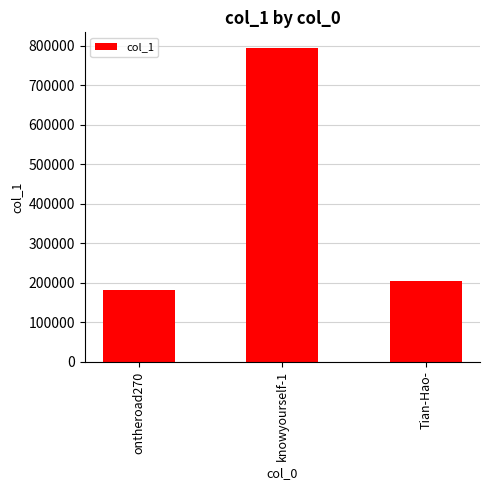

Are the bars horizontal?

No